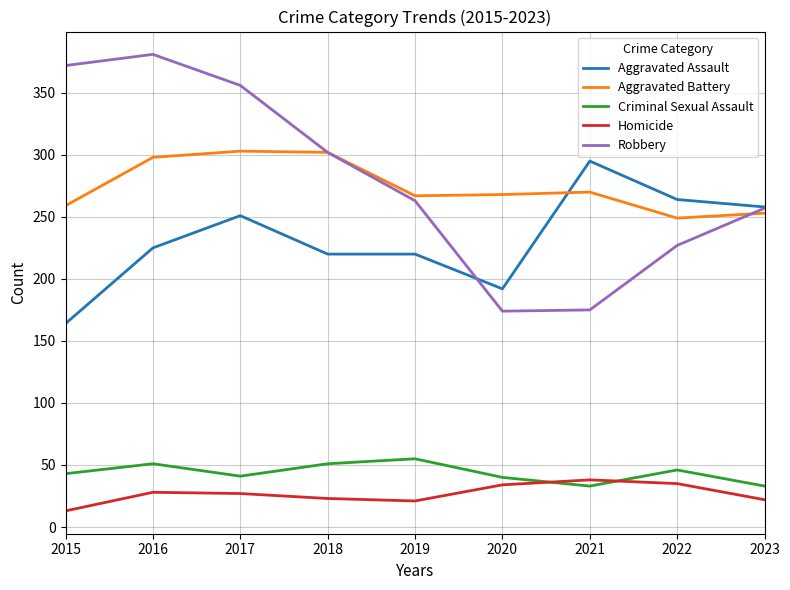

What is the total value across all series at 2022?

821